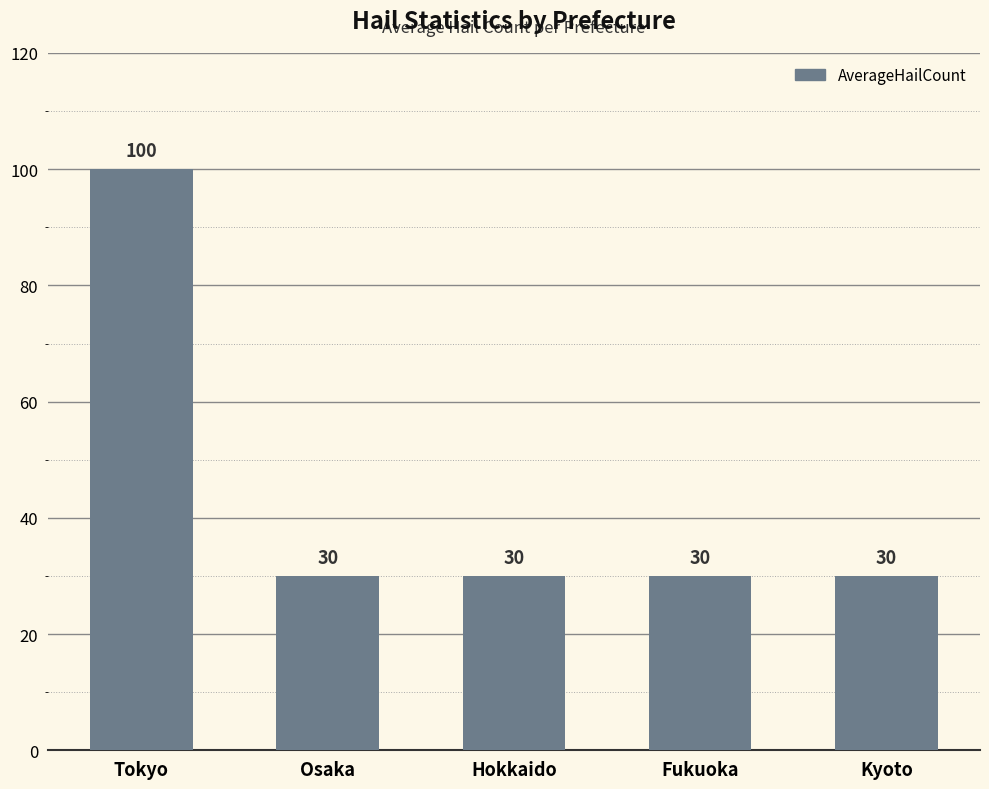

What is the approximate value at Fukuoka, to the nearest 10?

30